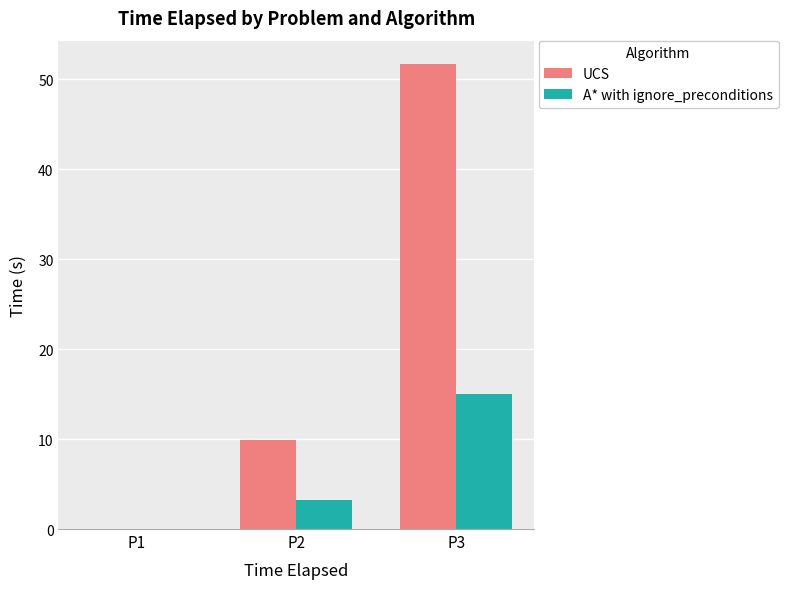

True or false: A* with ignore_preconditions has a value of 0.0 at P1.

True